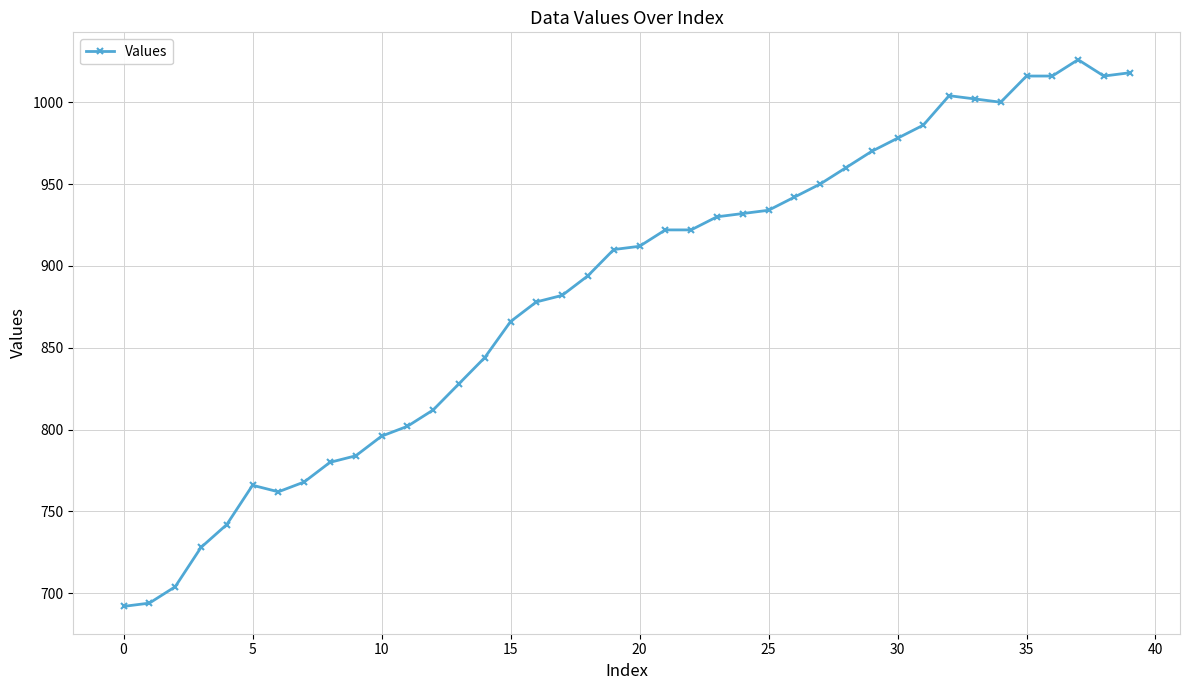

What is the difference between the maximum and minimum values?

334